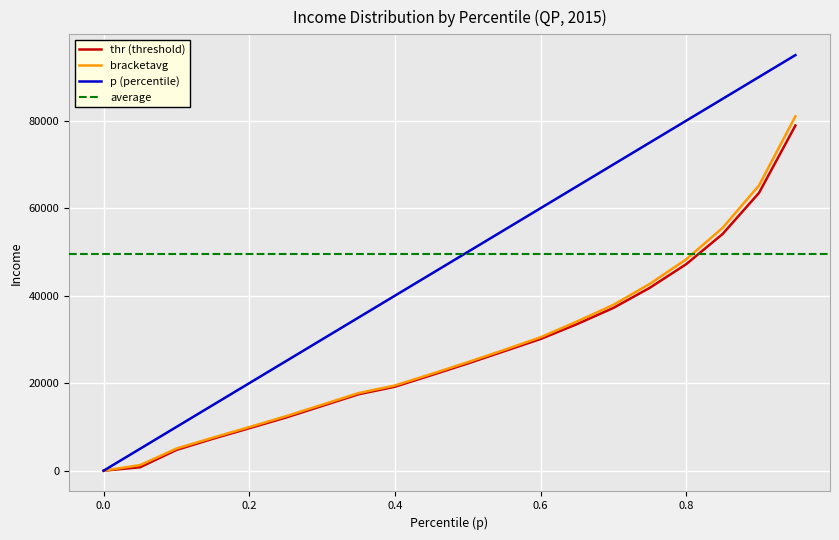

True or false: p and thr cross at least once.

False